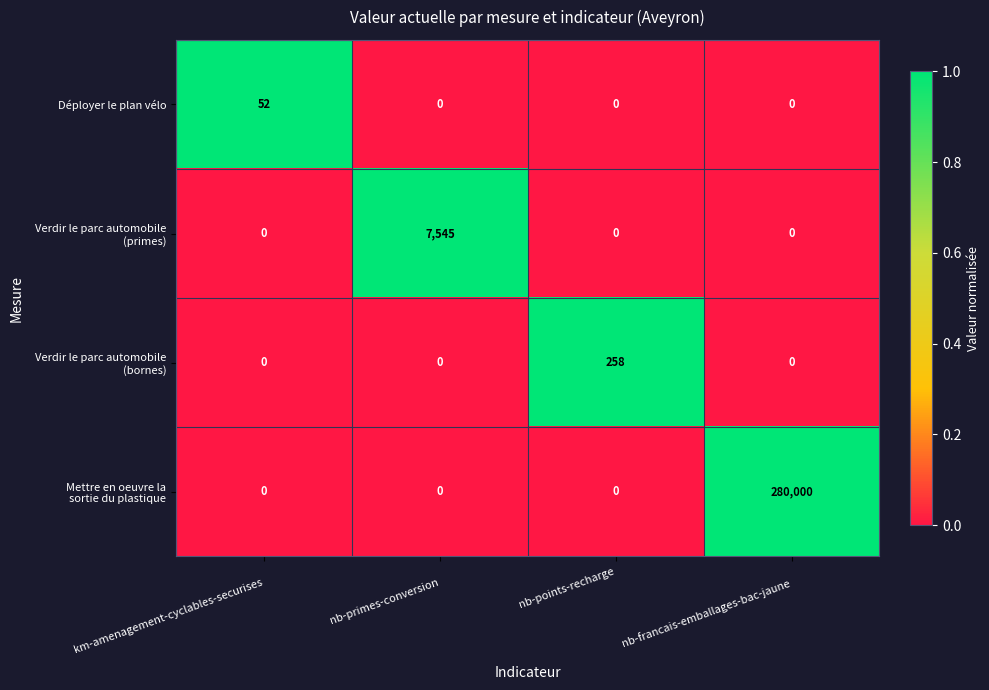

What is the total value across all series at 
km-amenagement-cyclables-securises?

52